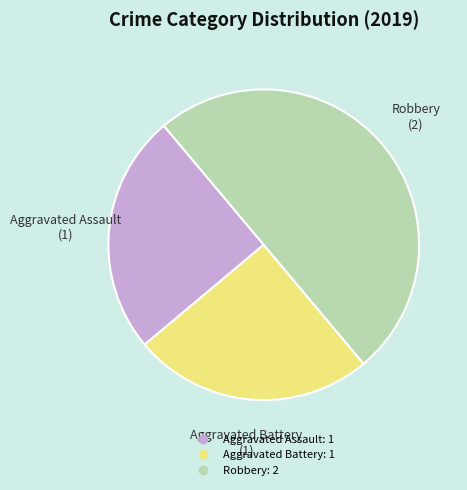

Which slice is the largest?

Robbery